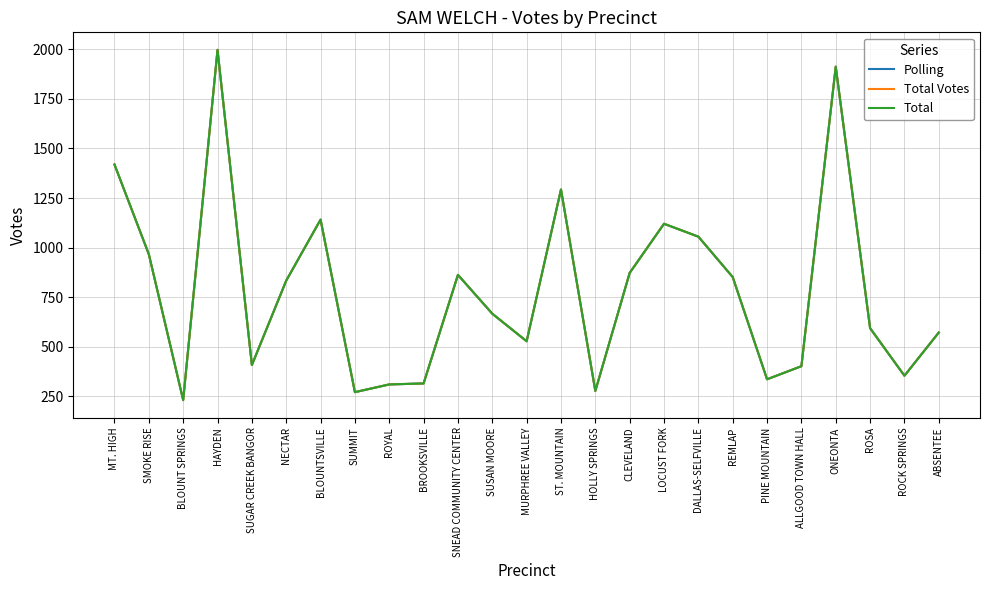

Which series has the largest total across all categories?

Polling